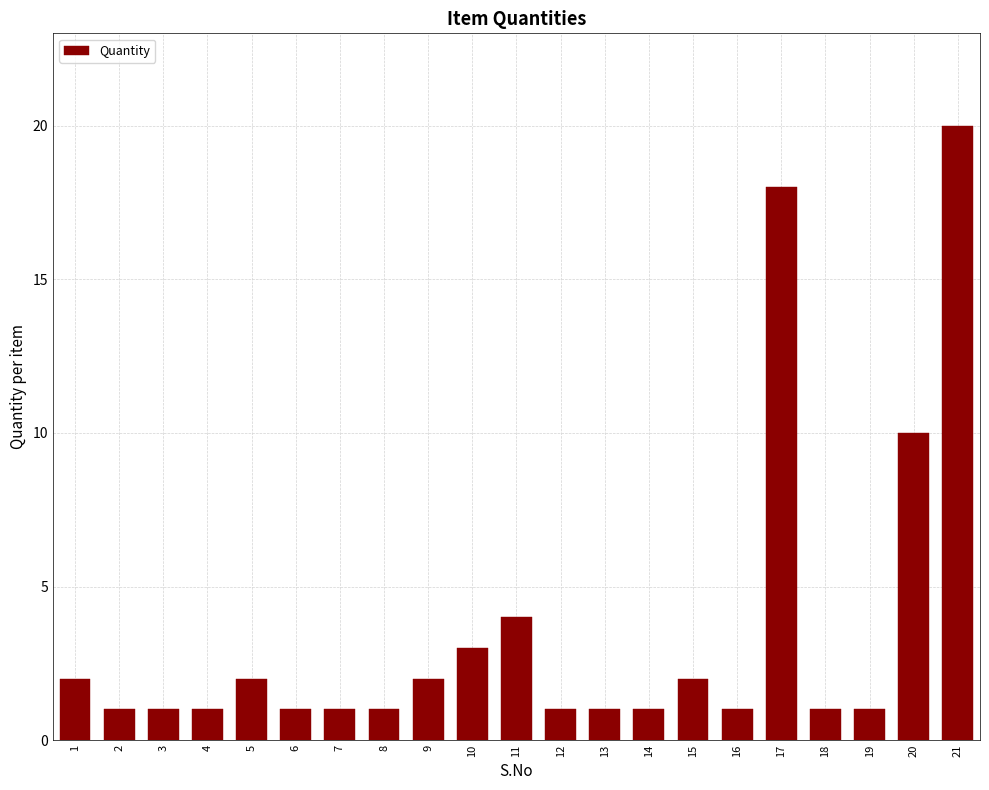

Reading left to right, extract all data points from this chart.

2	1	1	1	2	1	1	1	2	3	4	1	1	1	2	1	18	1	1	10	20